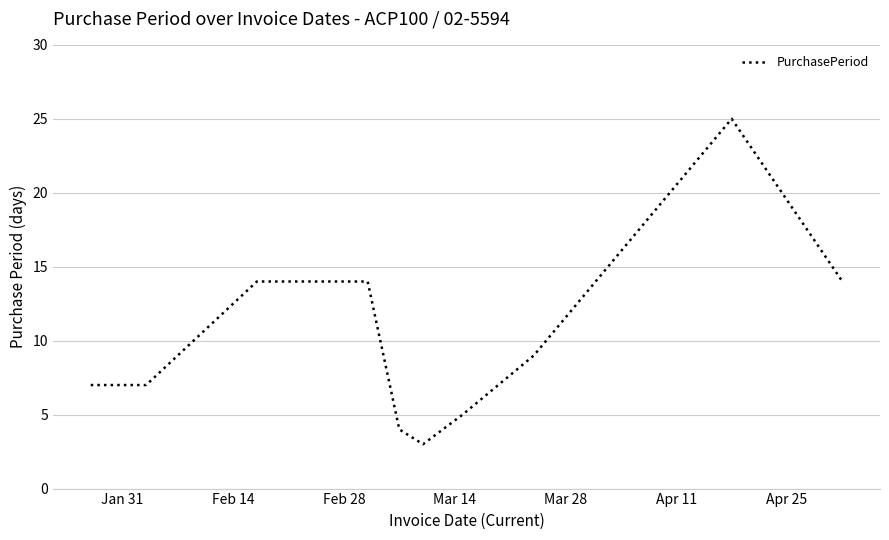

What is the smallest value displayed?

3